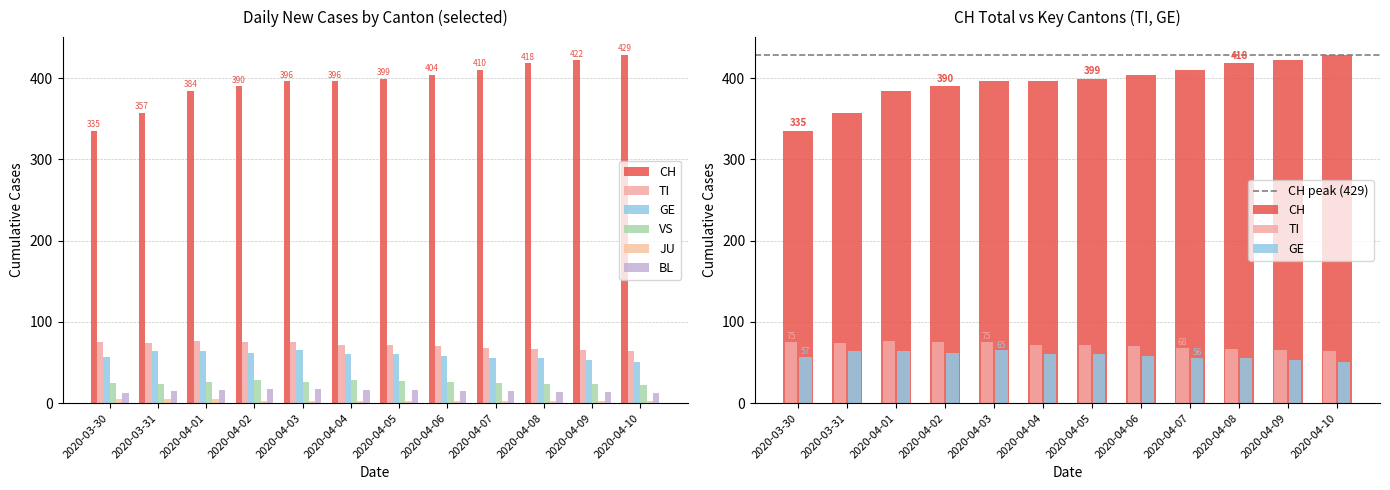

At how many categories does at least one series exceed 286?

12